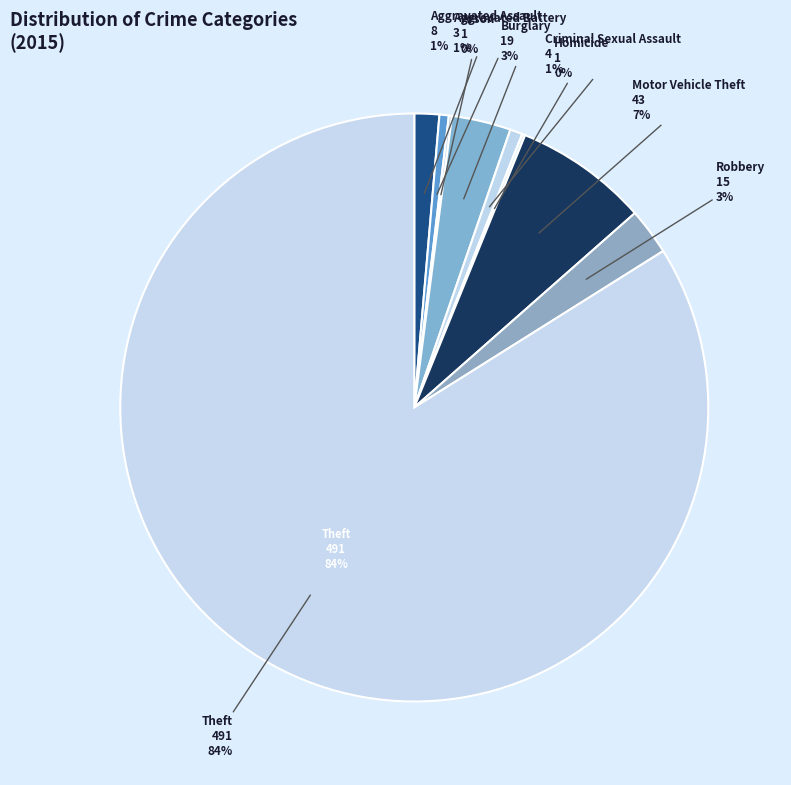

Which slice is the largest?

Theft